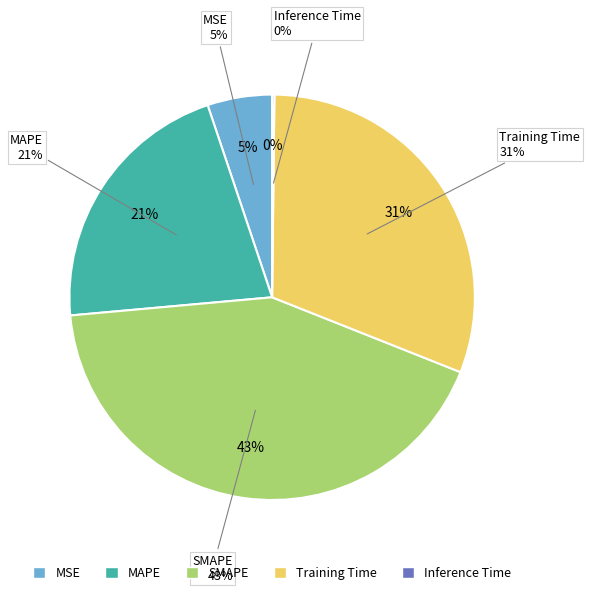

Is it true that Training Time is 31% of the pie?

True